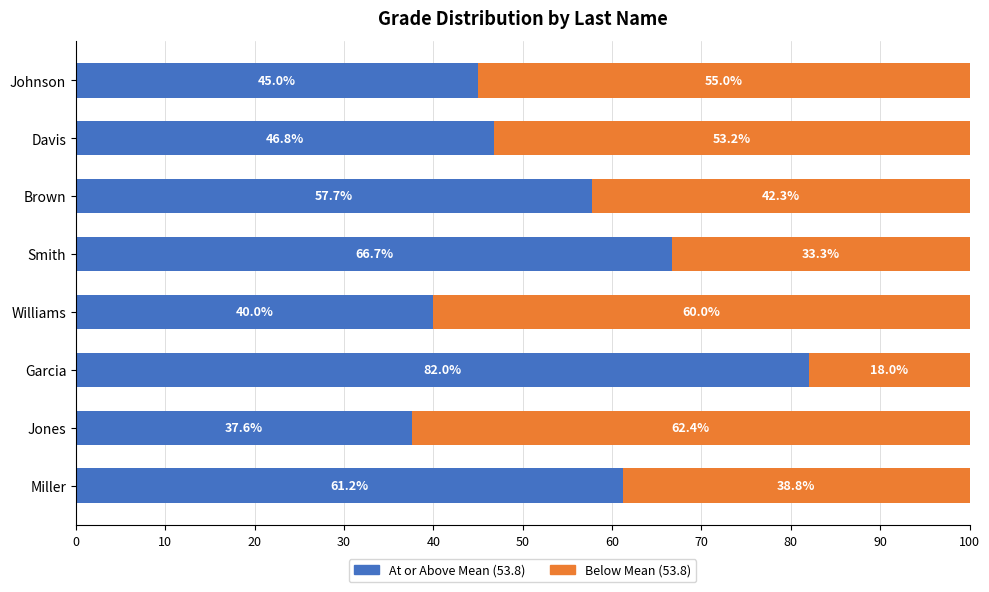

What is the sum of all At or Above Mean (53.8) values?

437.0